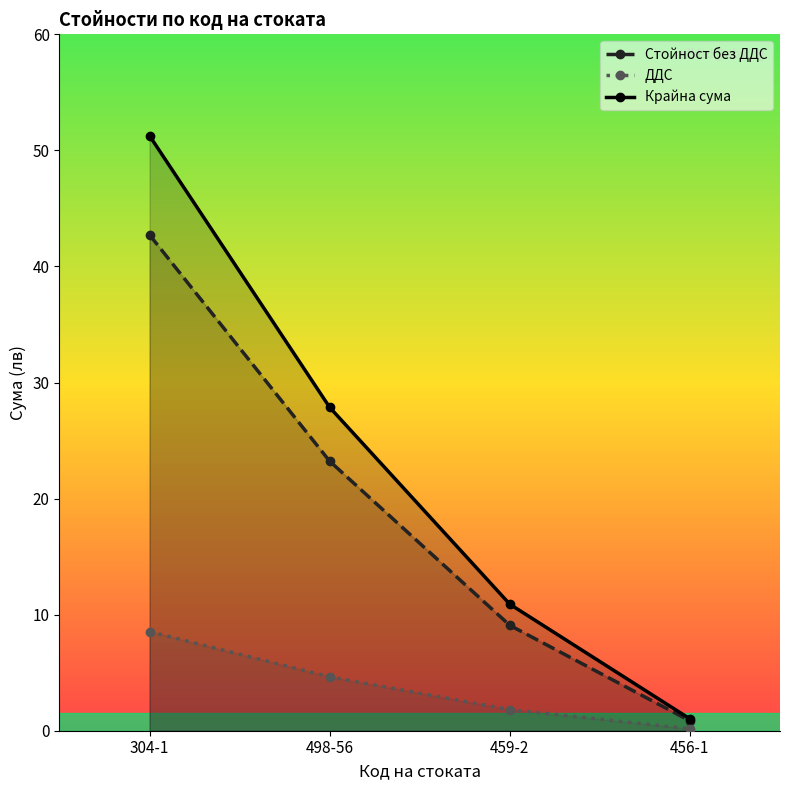

How many data points in Крайна сума are above 27?

2